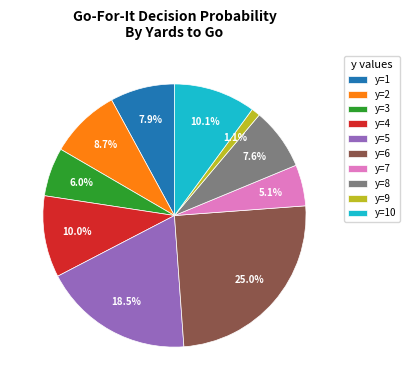

How many segments does this pie chart have?

10